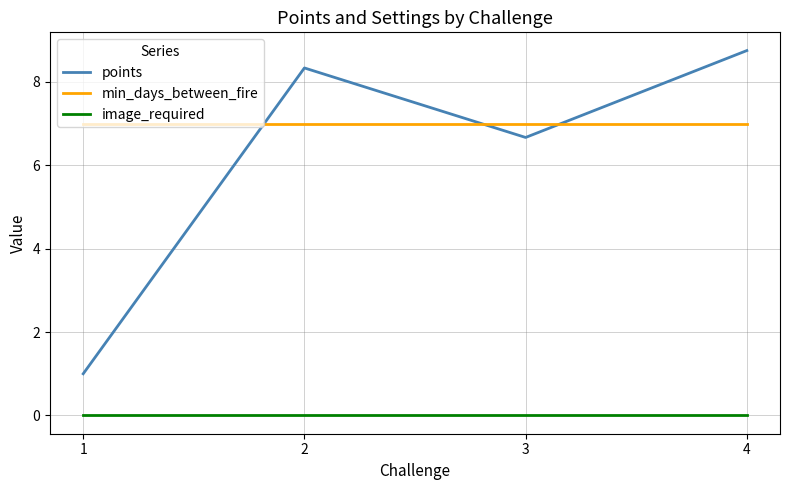

What are all the series names shown in the legend?

points, min_days_between_fire, image_required